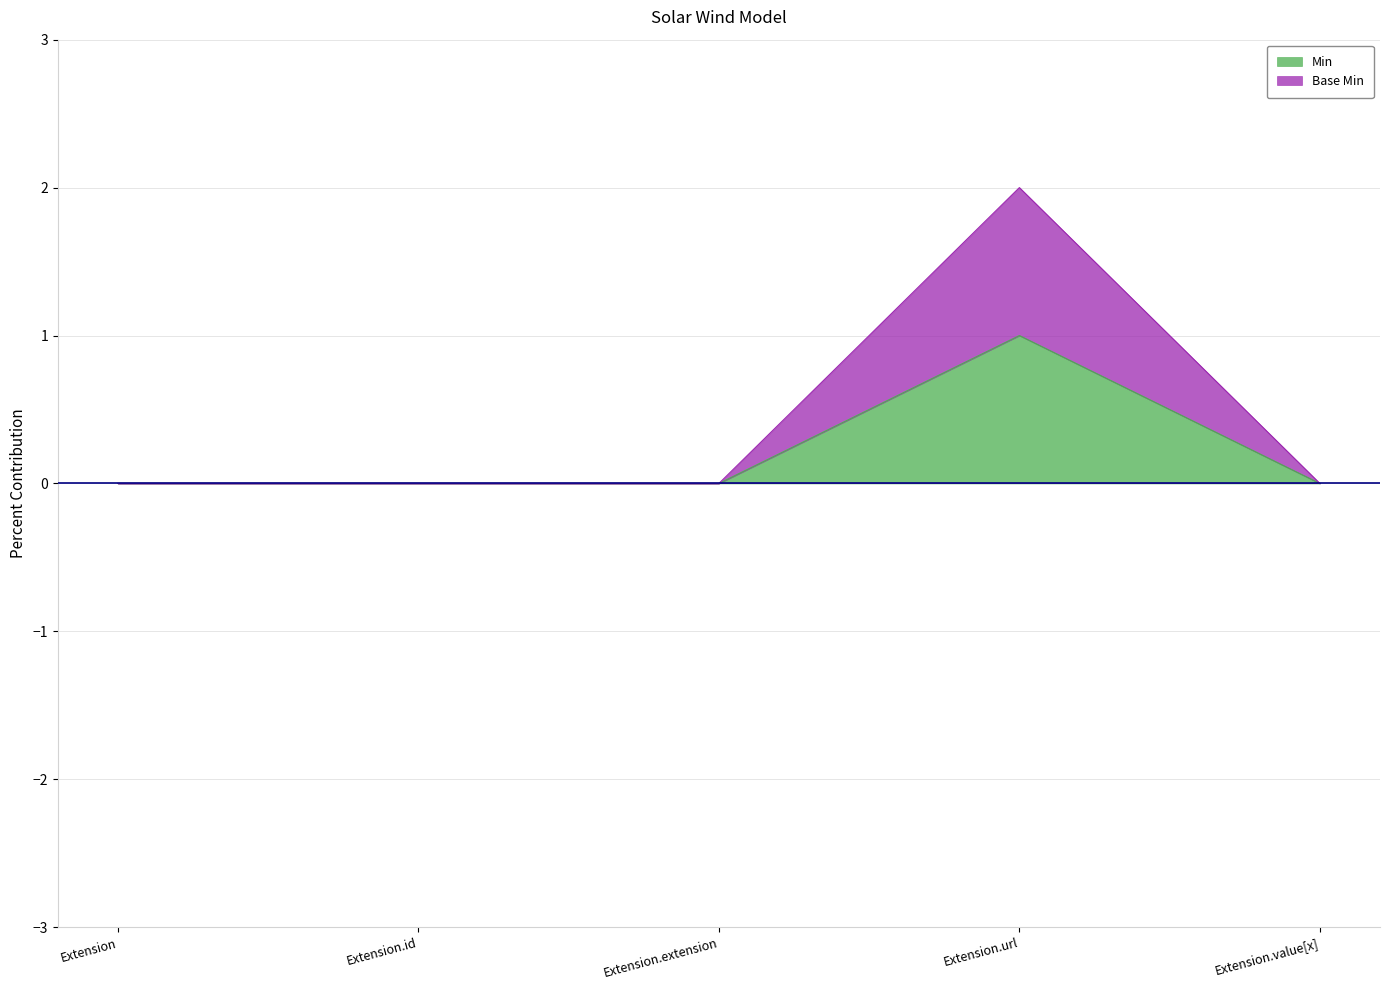

True or false: Base Min and Min intersect in this chart.

False